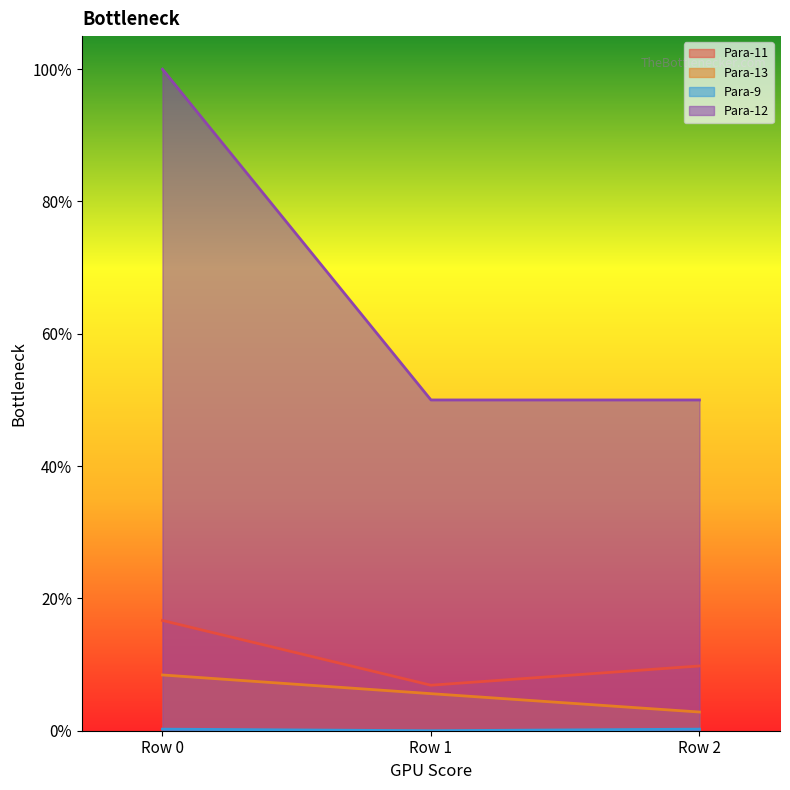

Does the chart have visible grid lines?

No